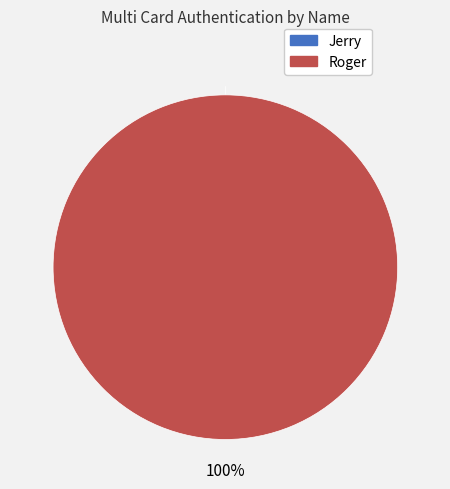

Which category accounts for the majority?

Roger